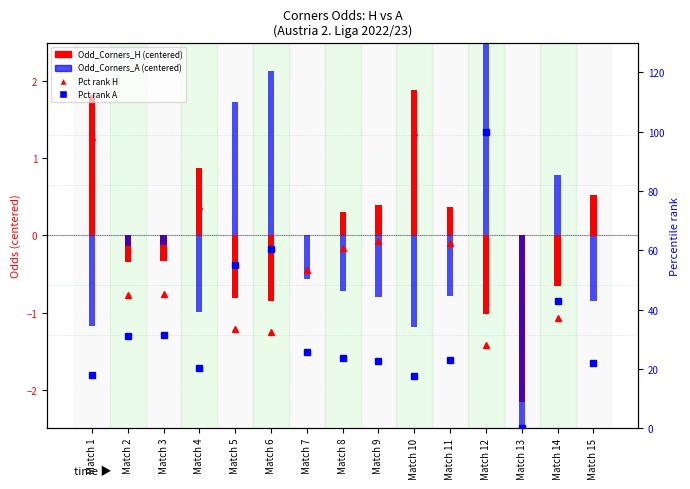

The Pct rank H series shows 37.0 at Match 14. True or false?

True